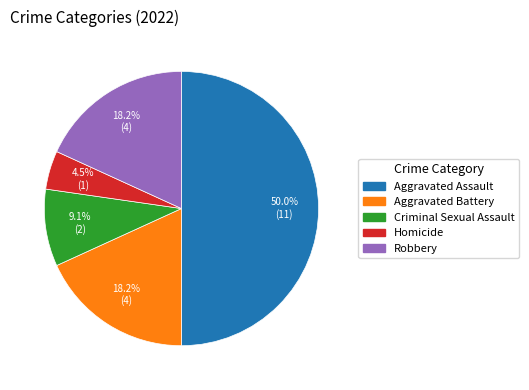

What percentage is the Robbery slice, to the nearest percent?

18%